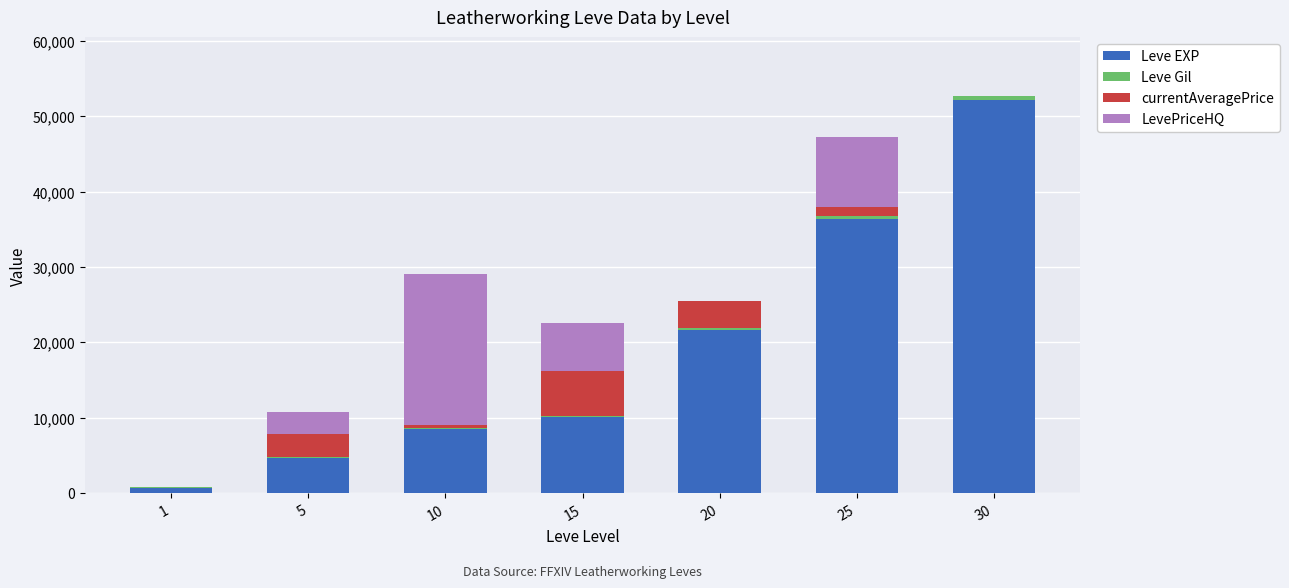

At which category is the sum across all series the highest?

30